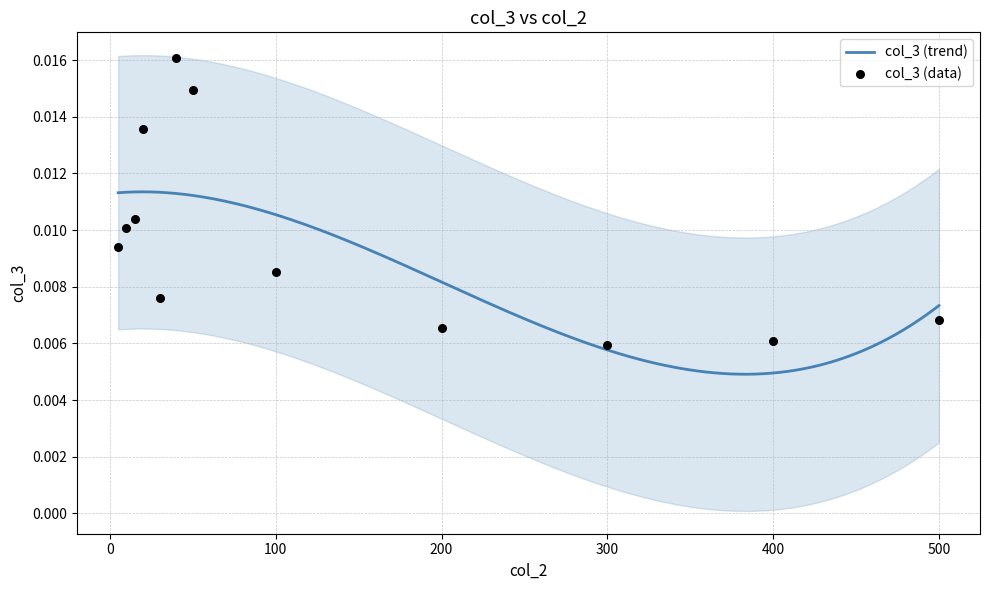

Between 10 and 500, which is larger?

10